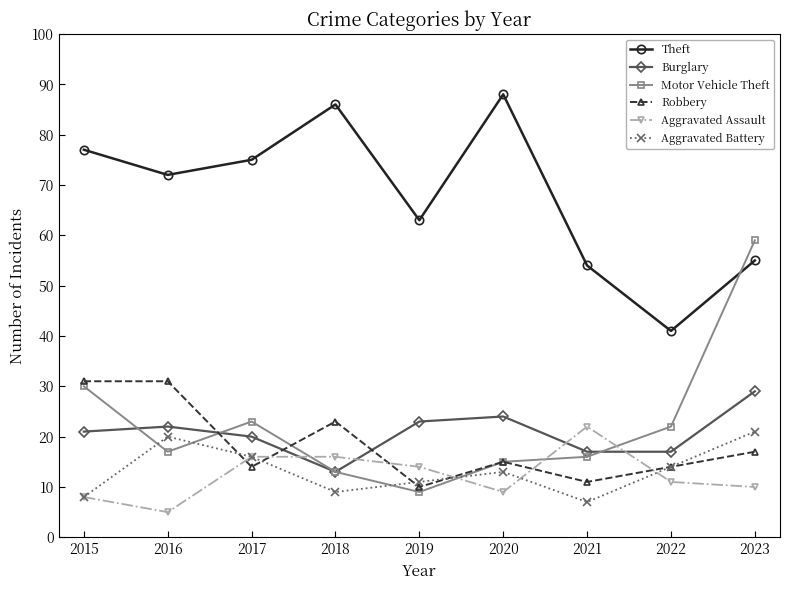

What is the value of the Robbery point at the 2nd from the left?

31